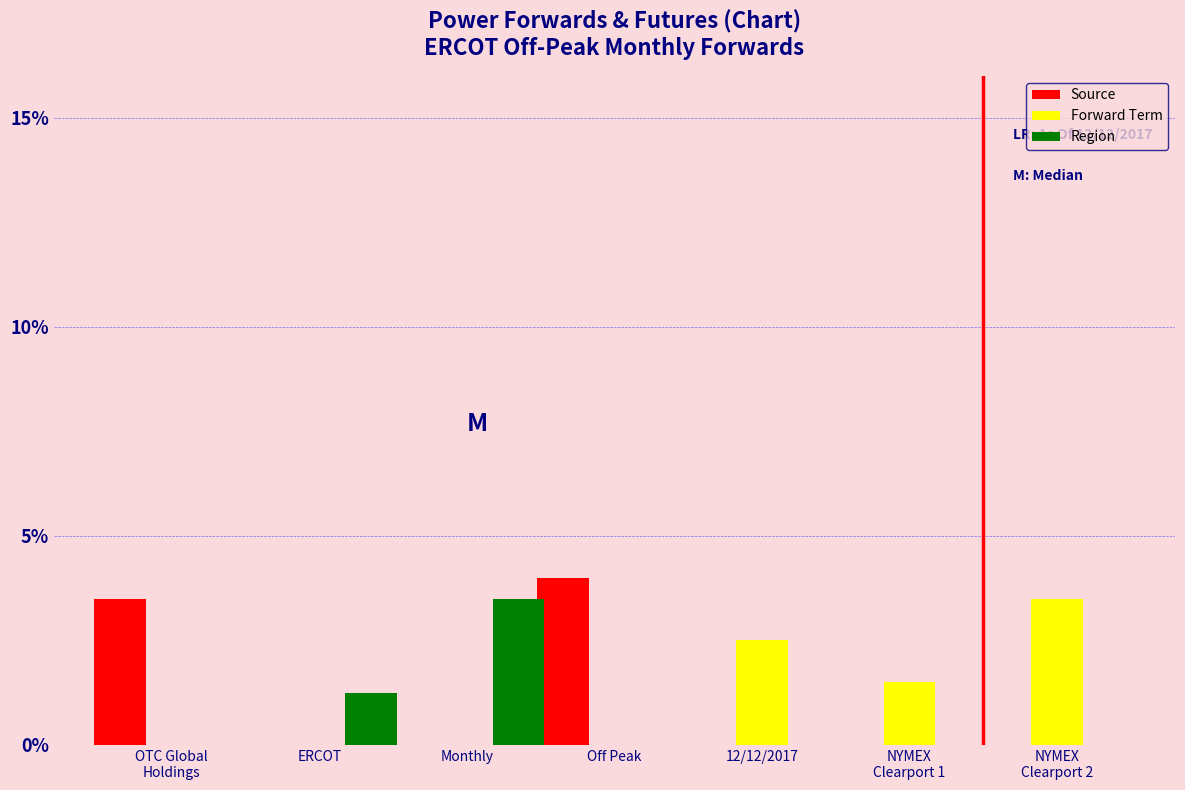

The value of Region at ERCOT is 1.2. True or false?

True